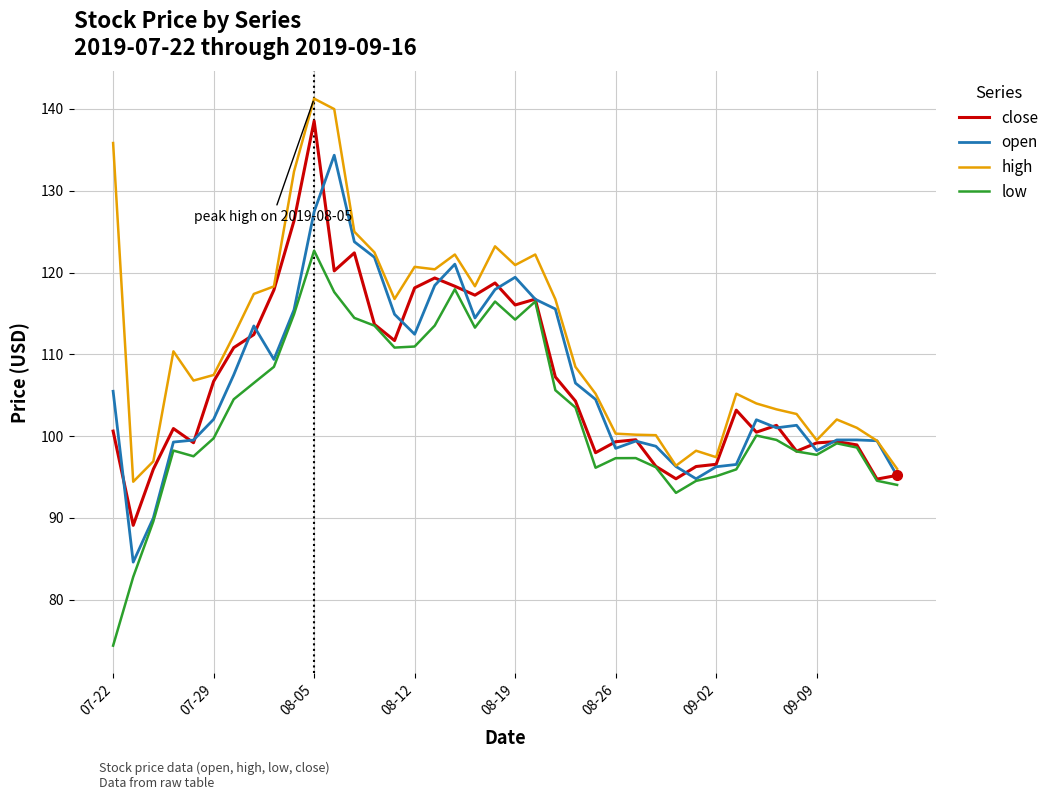

What is the minimum value for high?

94.4